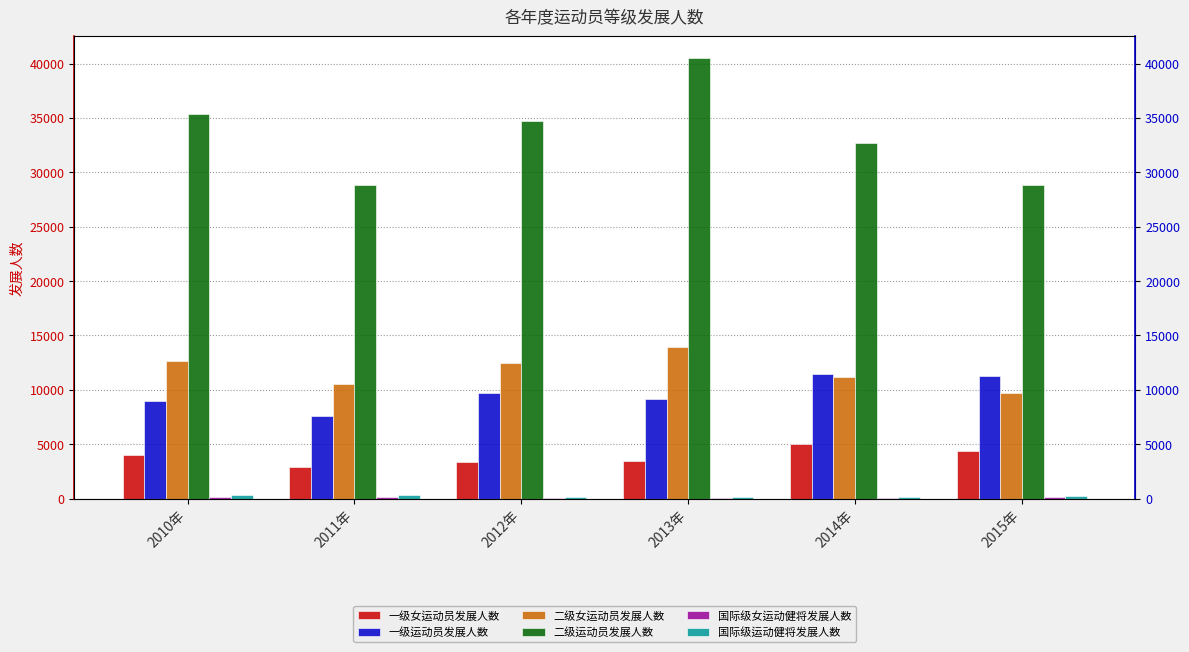

What is the sum of all 国际级运动健将发展人数 values?

1239